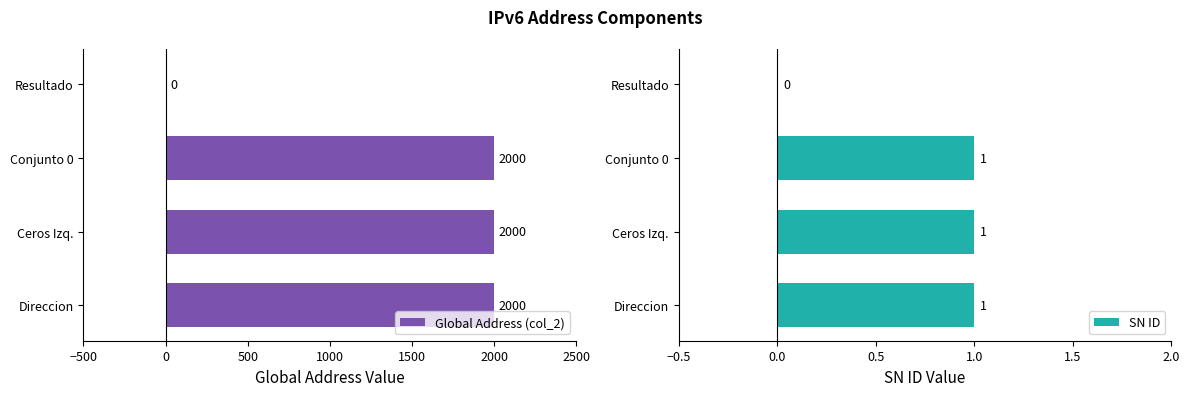

Is it true that Global Address (col_2) equals 2000 at Direccion?

True